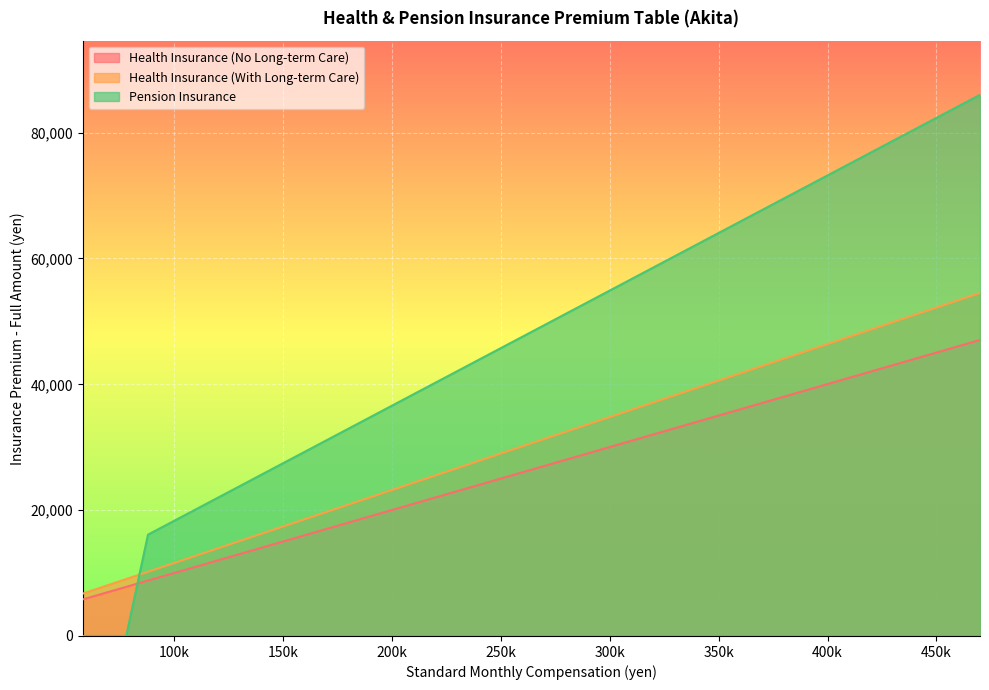

The Pension Insurance series shows 21594.0 at 118000. True or false?

True